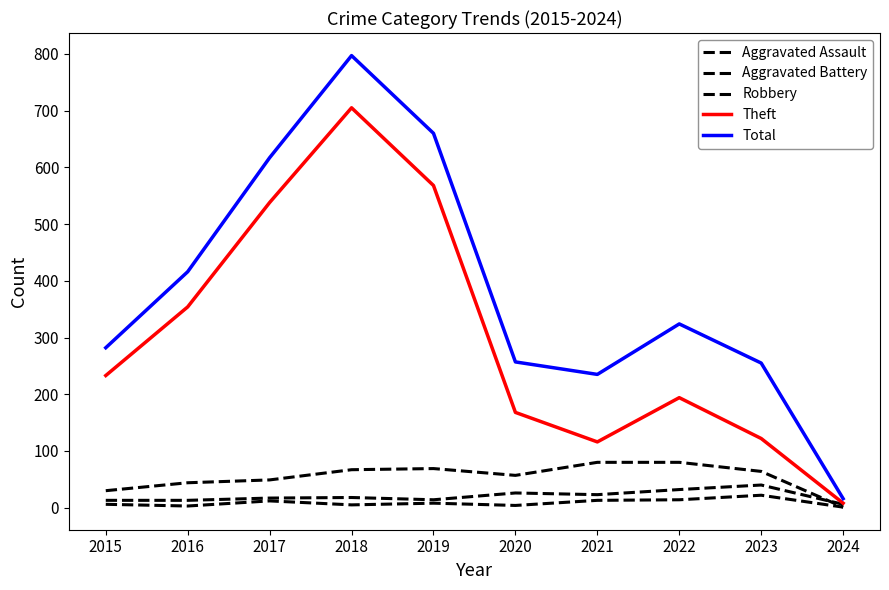

What is the difference between the Theft values at 2021 and 2017?

422